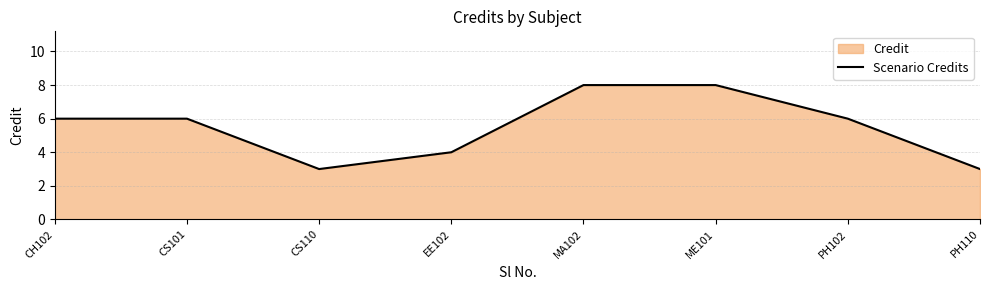

What is the change in value from CS101 to ME101?

+2